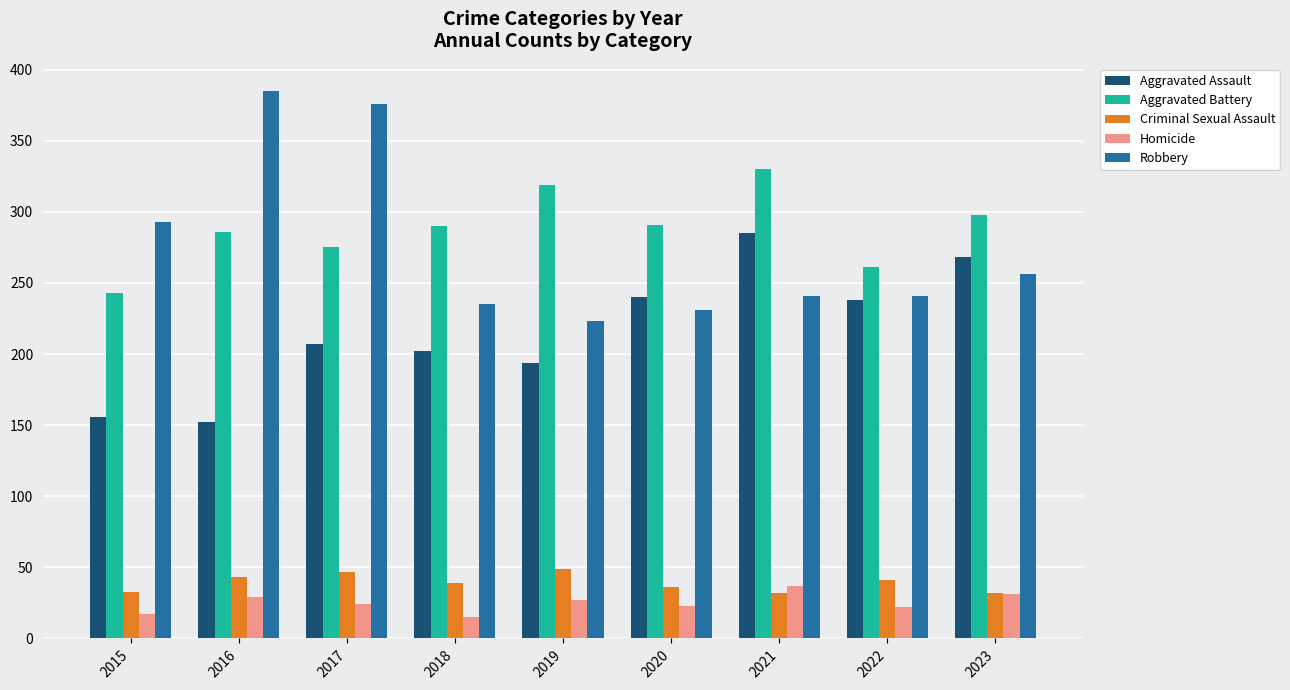

How many data points in Homicide are less than 24?

4